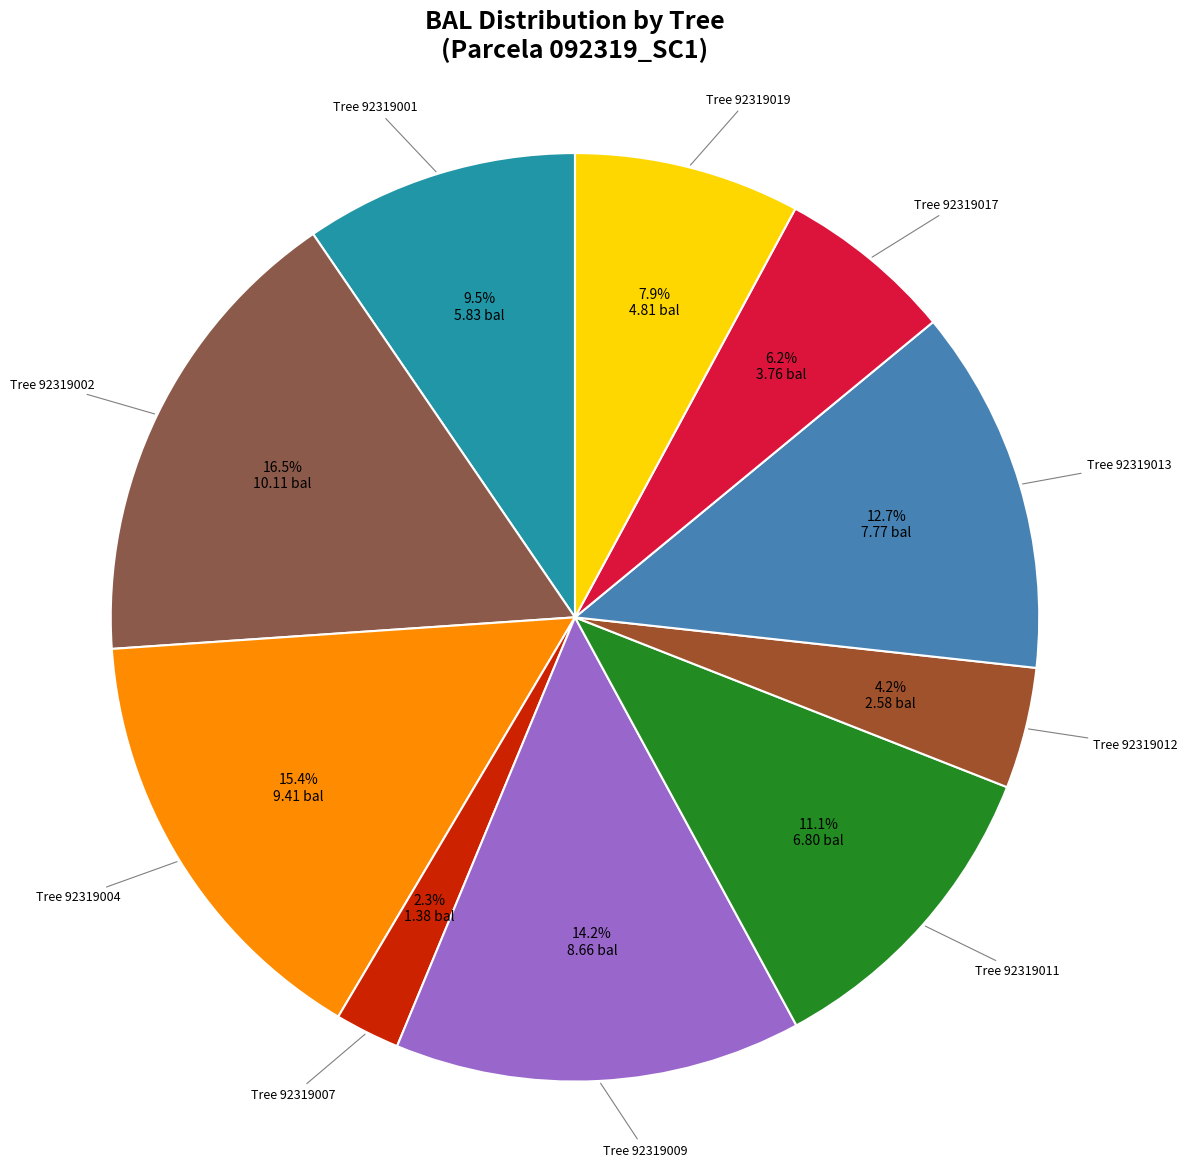

How many segments does this pie chart have?

10